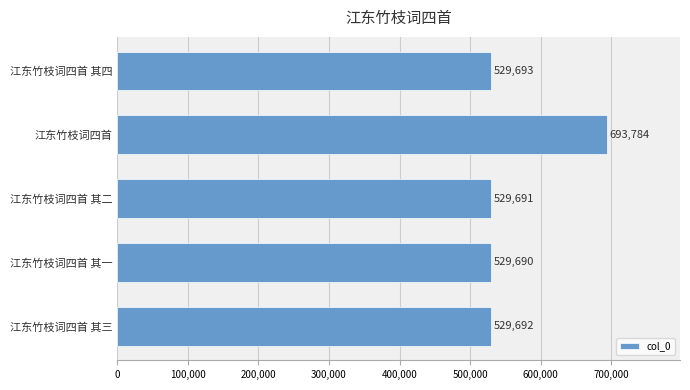

The value at 江东竹枝词四首 其三 is 529692. True or false?

True